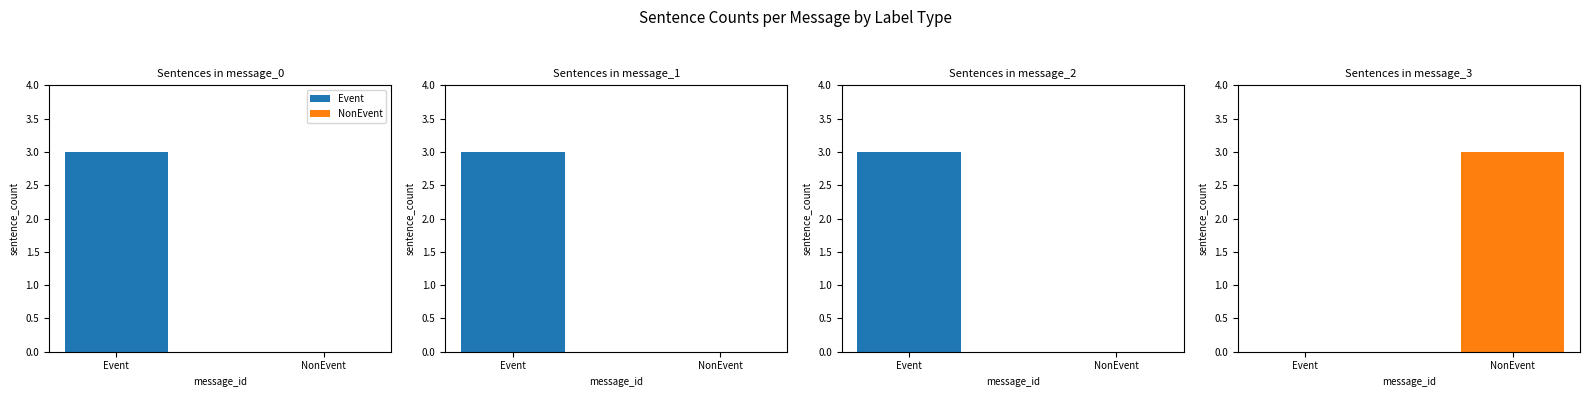

What is the highest value of the Event series?

3